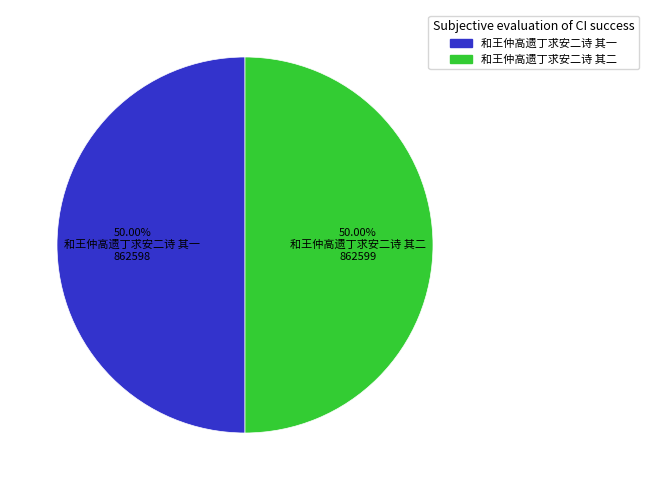

To the nearest percent, what is the combined percentage of 和王仲高遗丁求安二诗 其一 and 和王仲高遗丁求安二诗 其二?

100%